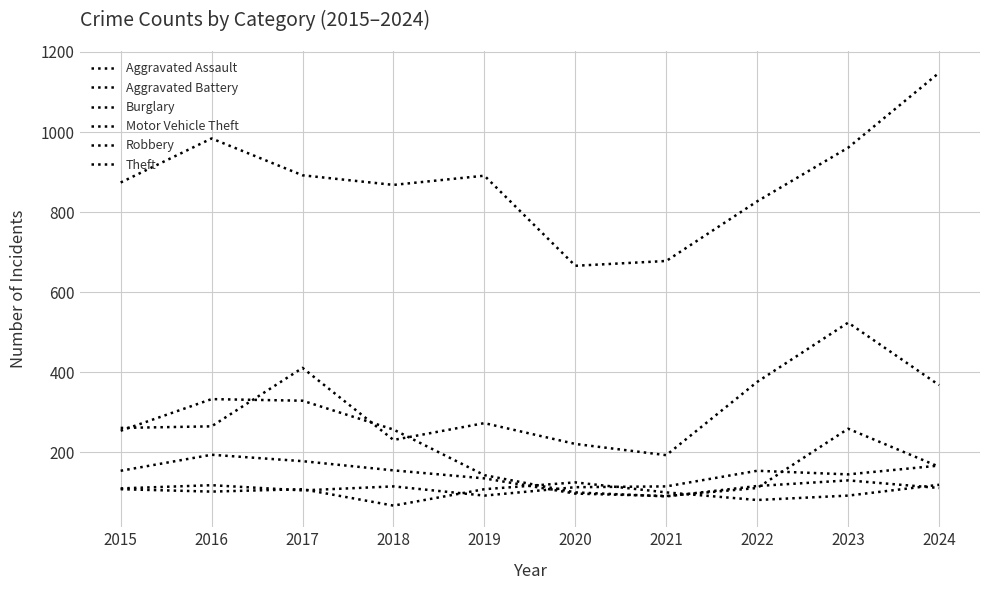

Where is the first local minimum for Robbery?

2021